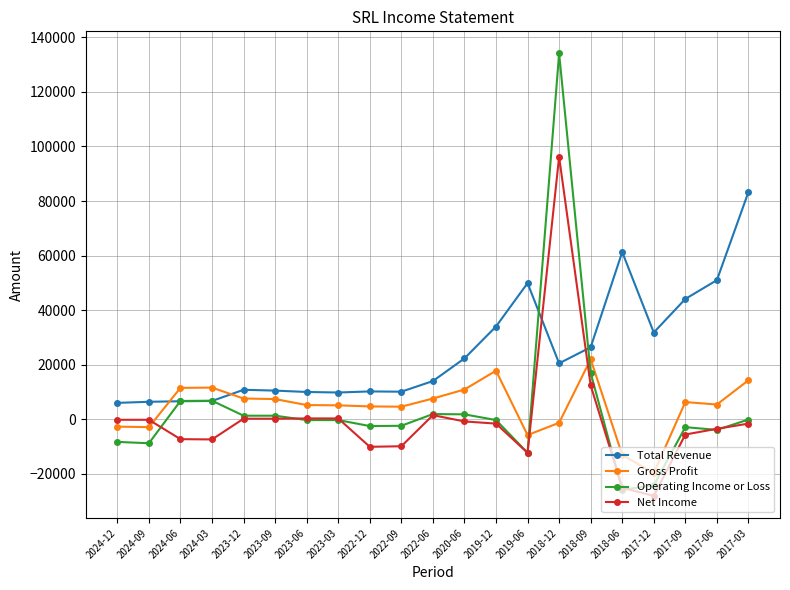

How many data points in Operating Income or Loss are less than -300?

9